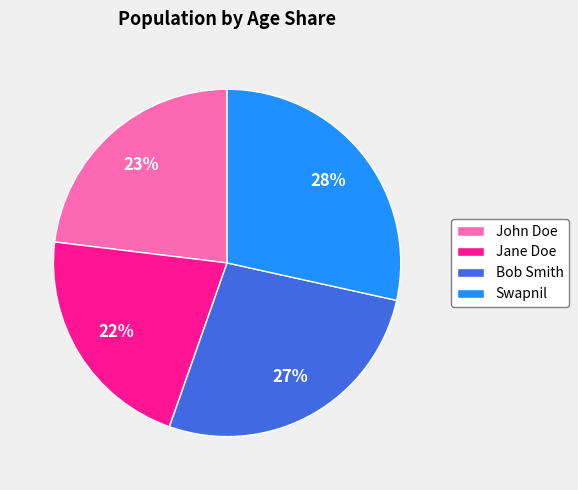

Rank the categories by value from lowest to highest.

Jane Doe, John Doe, Bob Smith, Swapnil